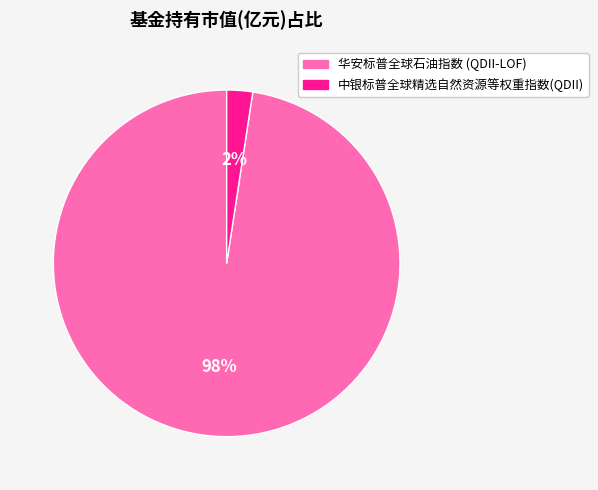

Which slice is the smallest?

中银标普全球精选自然资源等权重指数(QDII)